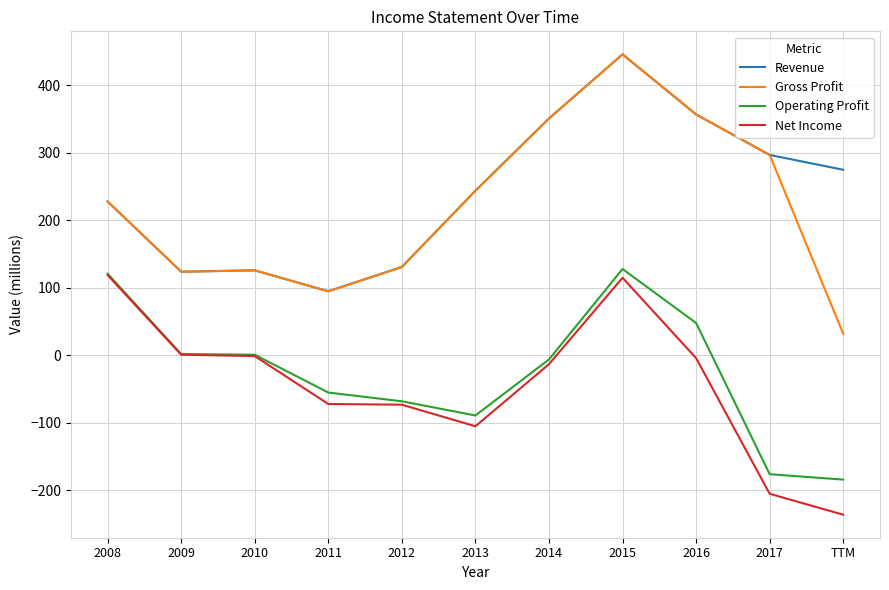

True or false: Revenue and Operating Profit intersect in this chart.

False